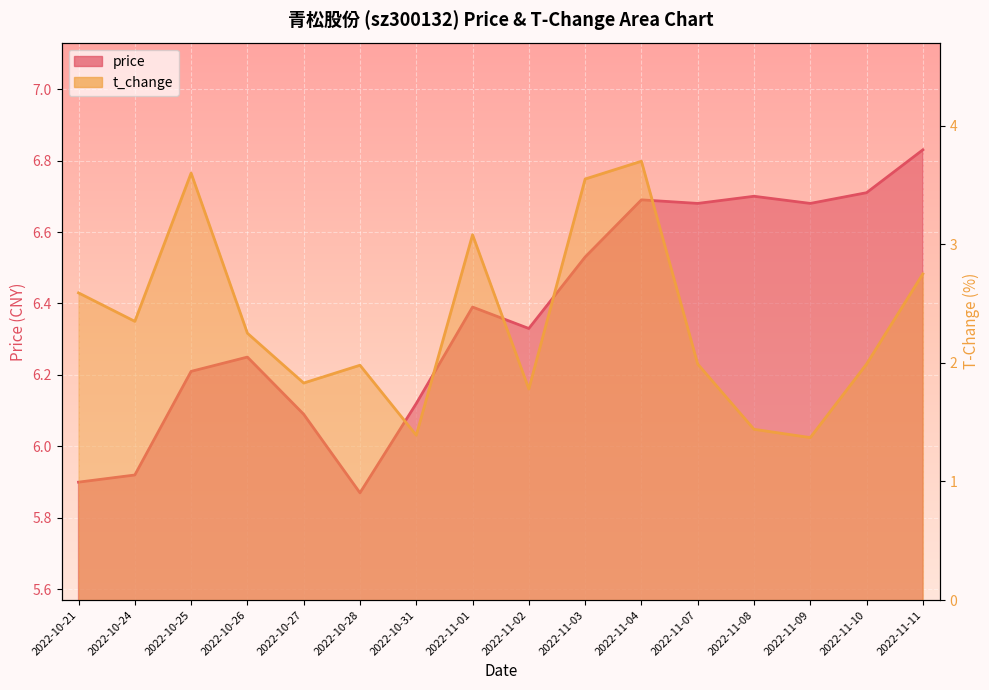

At 2022-11-09, list the series in order from smallest to largest.

t_change, price